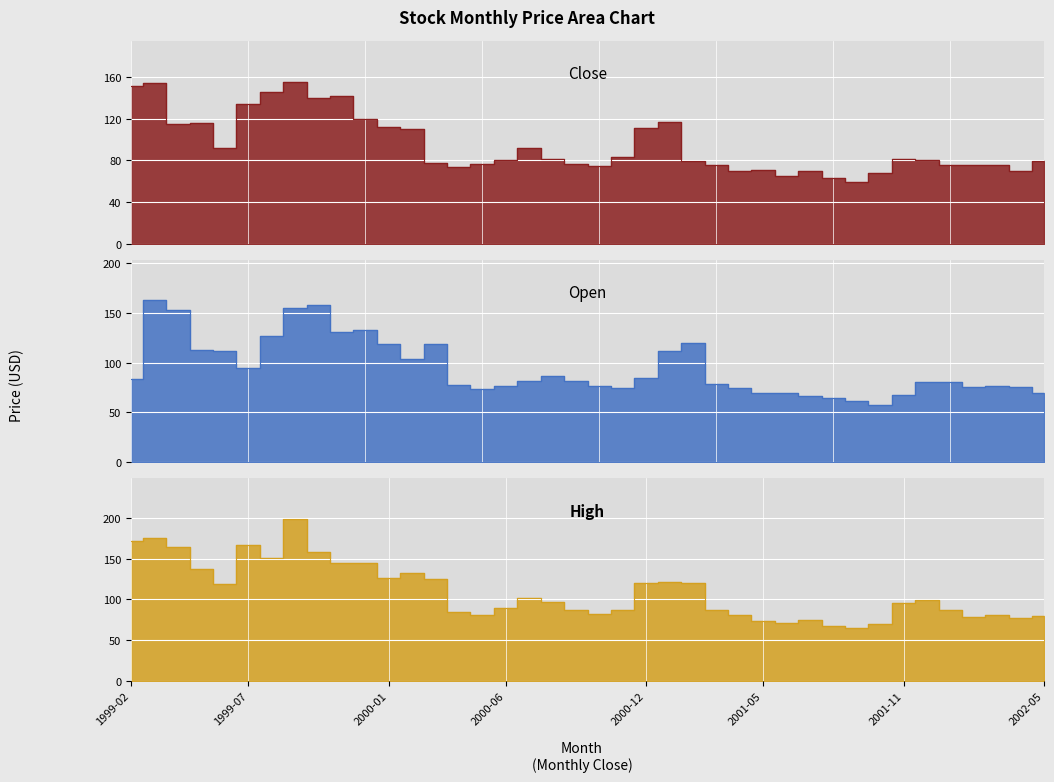

How many lines are shown in the chart?

3